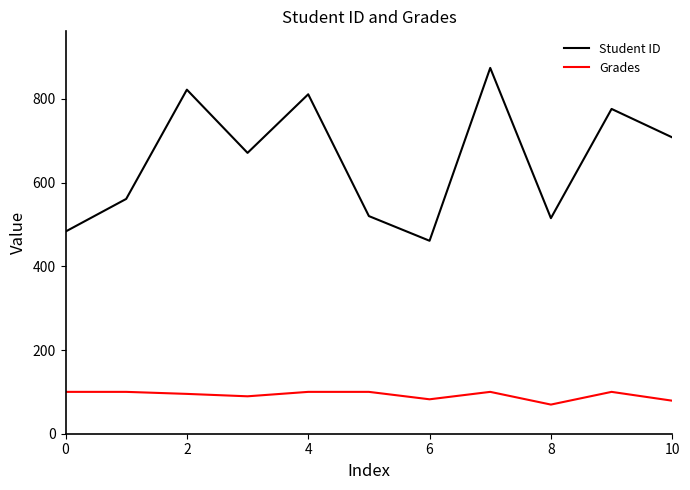

True or false: Grades and Student ID cross at least once.

False